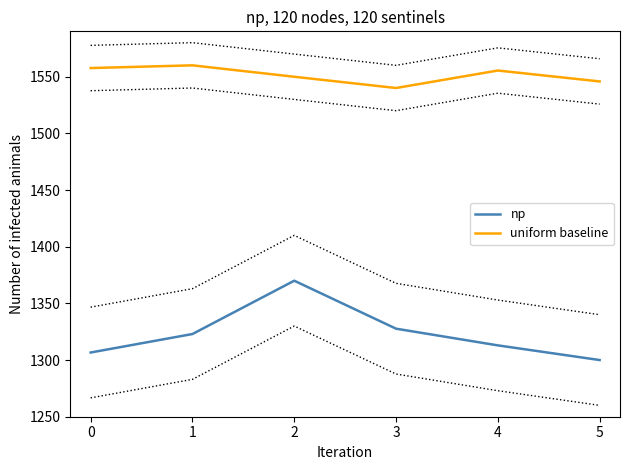

What is the value of the uniform baseline point at the 1st from the left?

1557.6